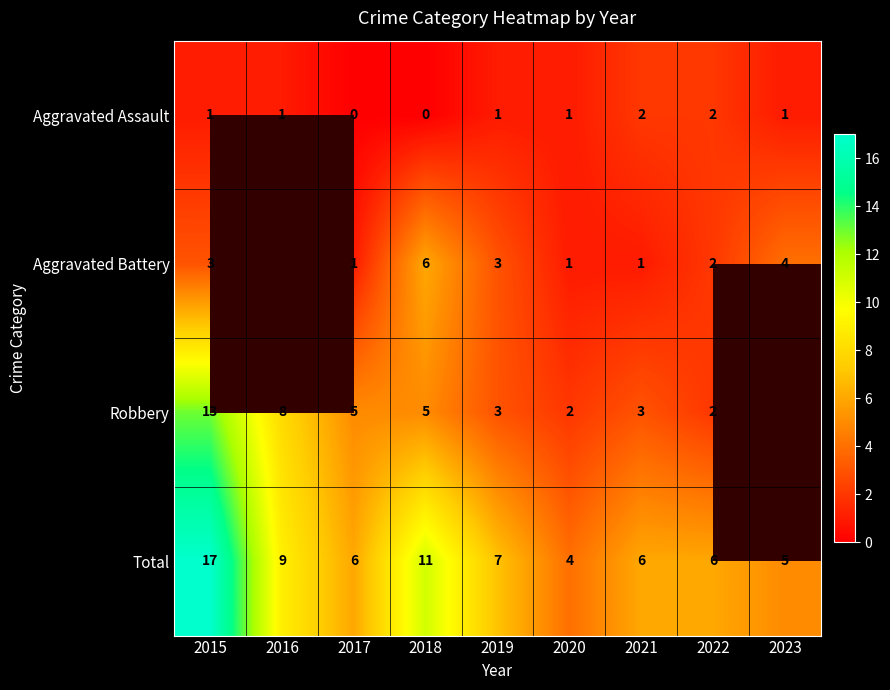

How many series are shown in this chart?

4